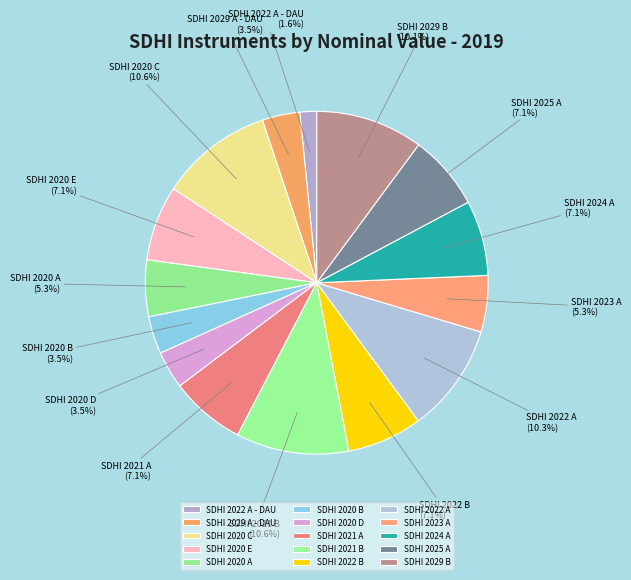

What percentage is NOT represented by SDHI 2020 C?

89.4%